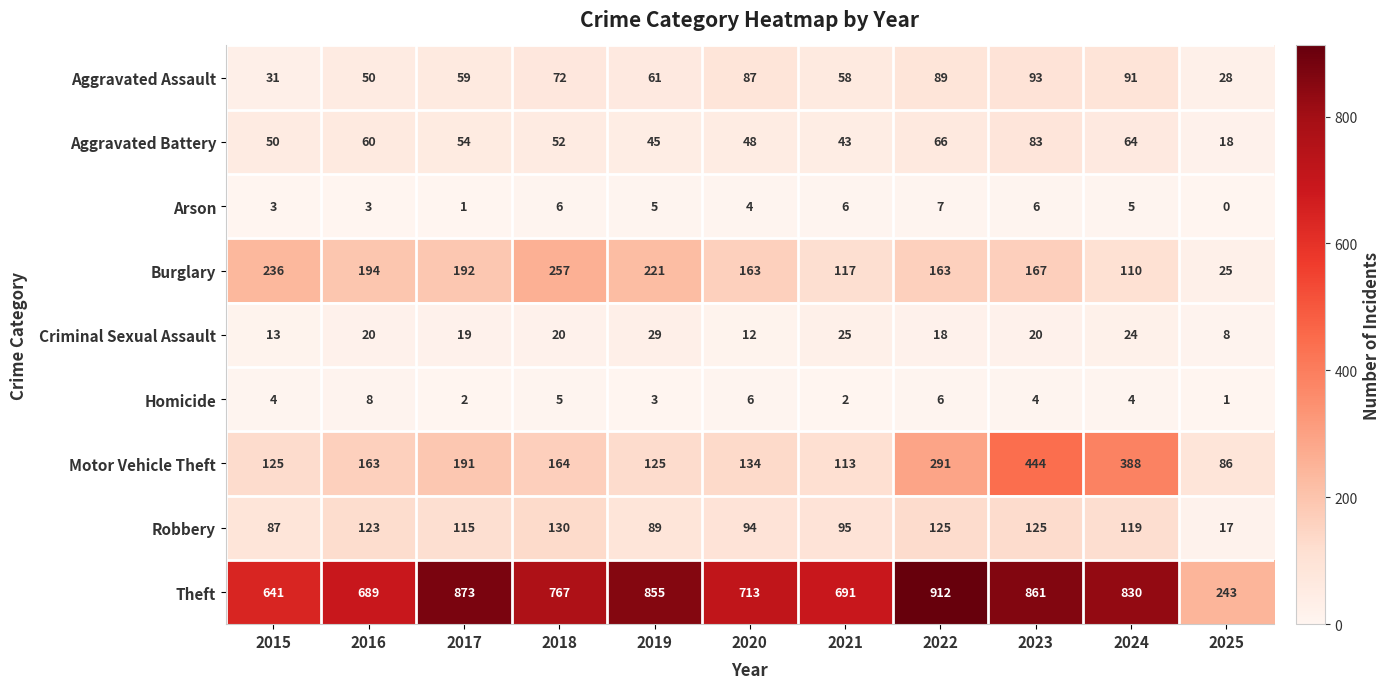

The Arson series shows 3 at 2015. True or false?

True